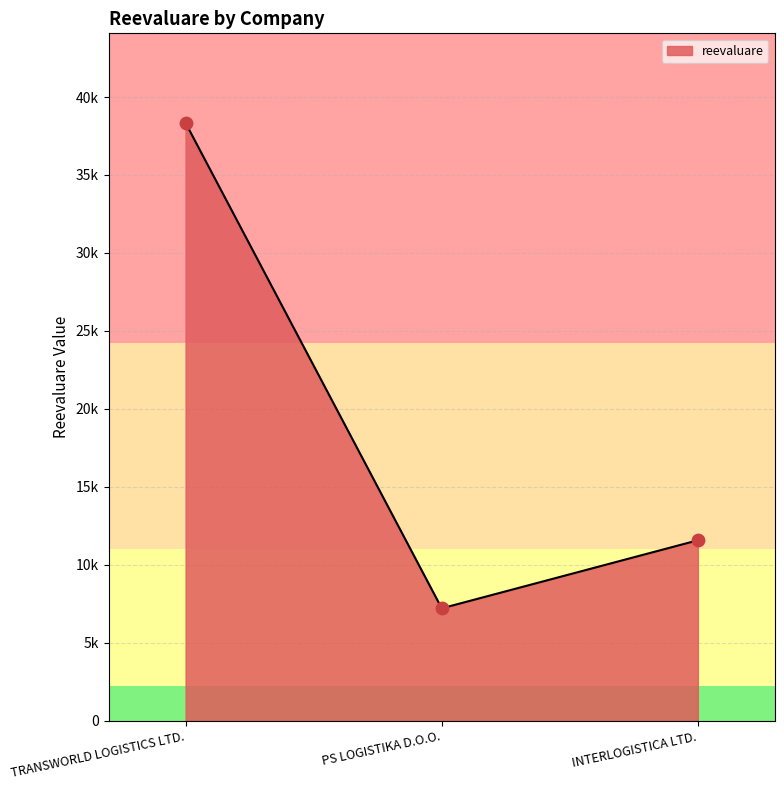

Approximately how many times larger is the value at TRANSWORLD LOGISTICS LTD. compared to INTERLOGISTICA LTD.?

3.3